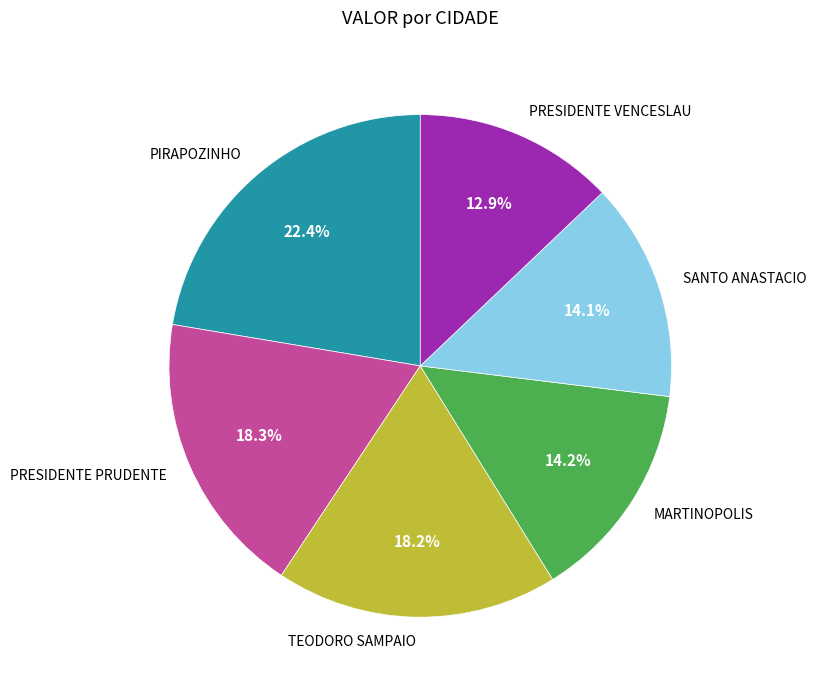

Does MARTINOPOLIS account for over 50% of the chart?

No